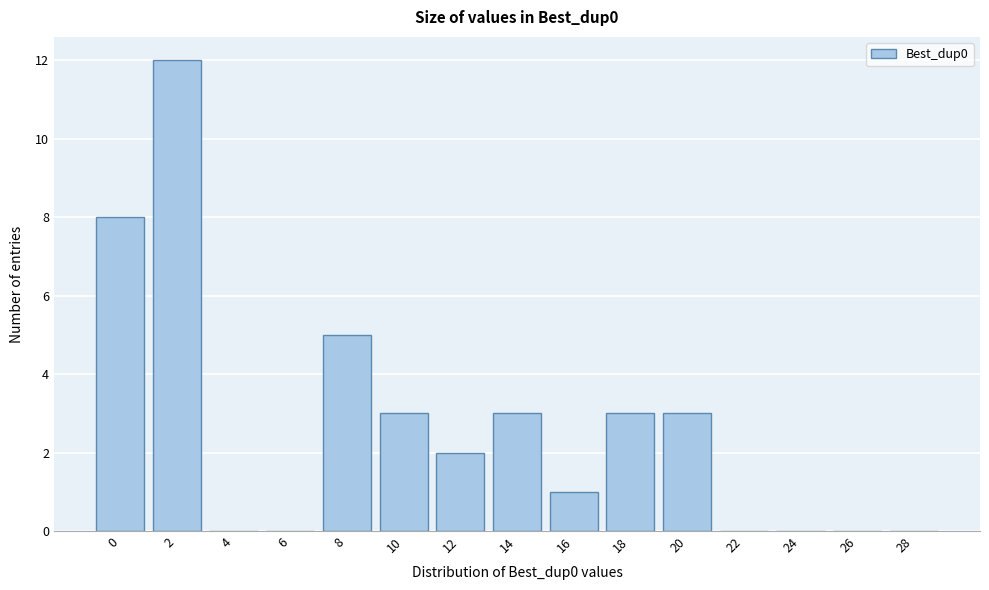

Reading left to right, transcribe all the data shown in this chart.

0=8	2=12	4=0	6=0	8=5	10=3	12=2	14=3	16=1	18=3	20=3	22=0	24=0	26=0	28=0